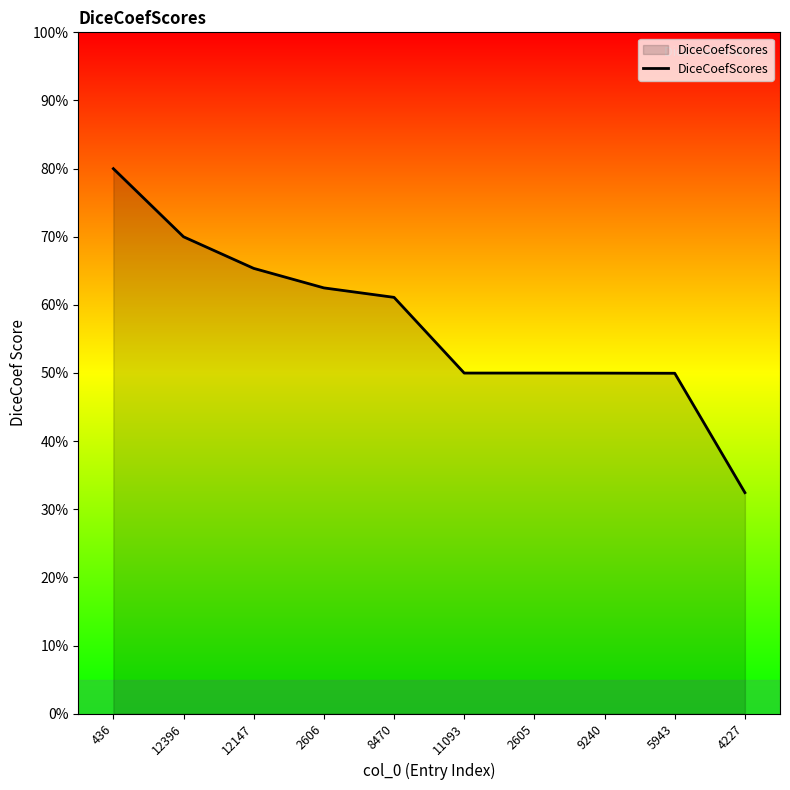

Is it true that the value at 9240 is 0.8?

False